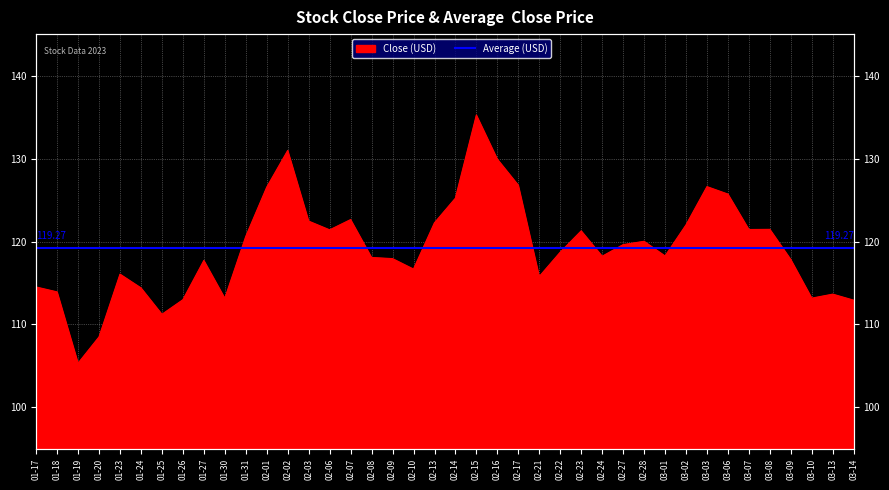

The value at 01-17 is 114.5. True or false?

True